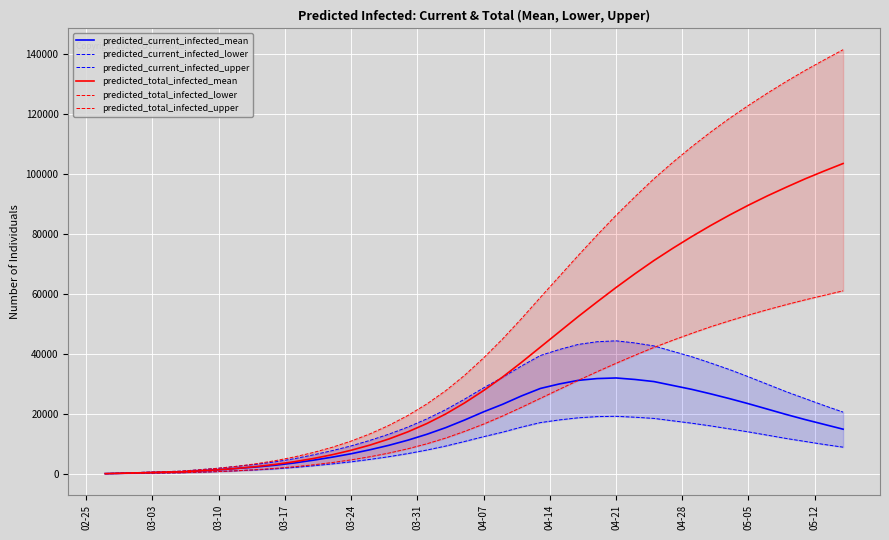

The value of predicted_current_infected_mean at 04-21 is 41856. True or false?

False